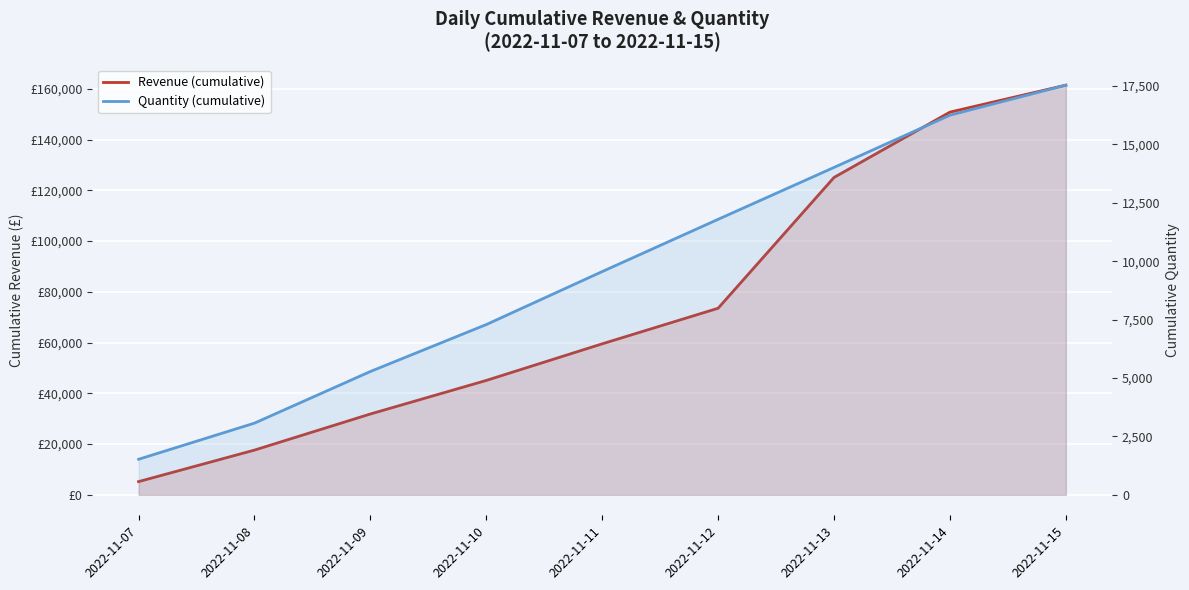

Reading right to left, extract all data points from this chart.

Revenue (cumulative): 161432.5	150807.4	125067.3	73522.4	59500.4	45075.8	31853.1	17627.4	5206.9
Quantity (cumulative): 17532.0	16247.0	14011.0	11790.0	9554.0	7287.0	5278.0	3068.0	1521.0